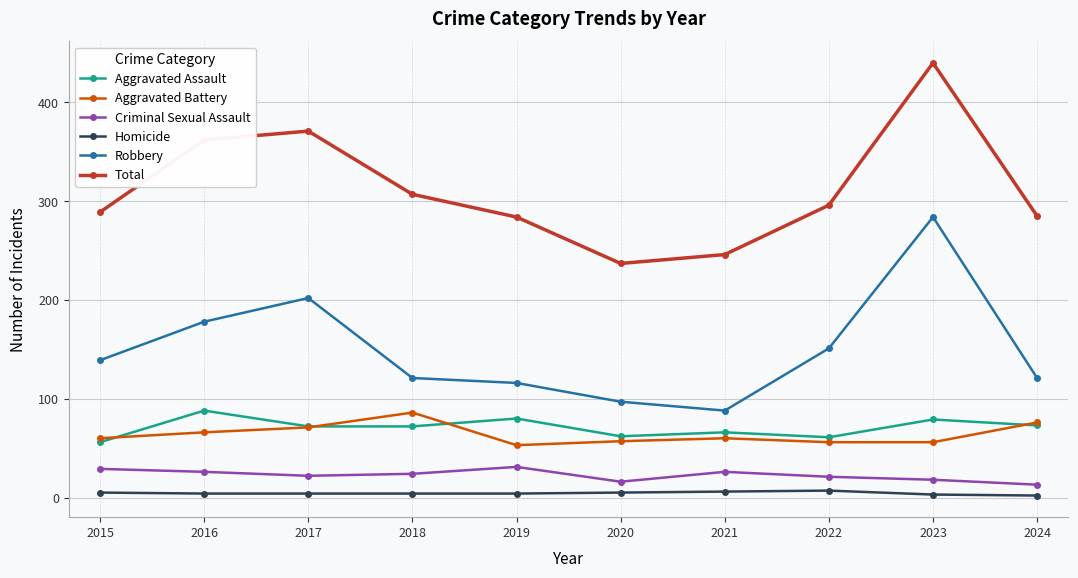

Is it true that Aggravated Assault equals 33 at 2015?

False